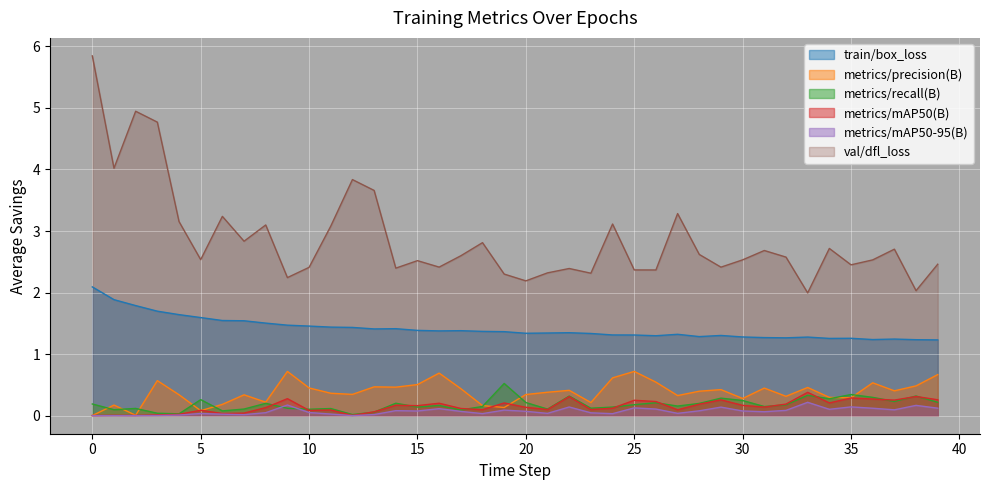

What is the average value of the metrics/recall(B) series?

0.2